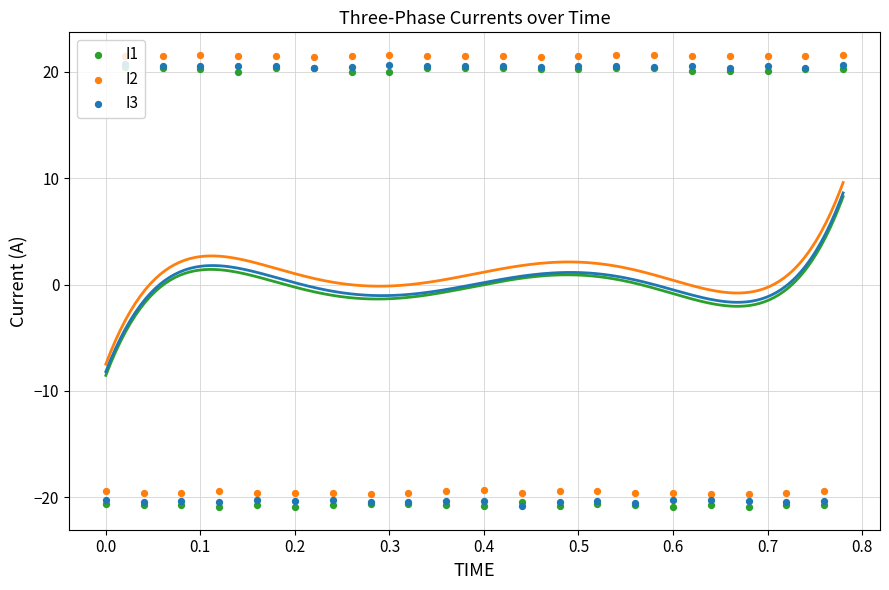

Which series contains the highest Y value?

I2